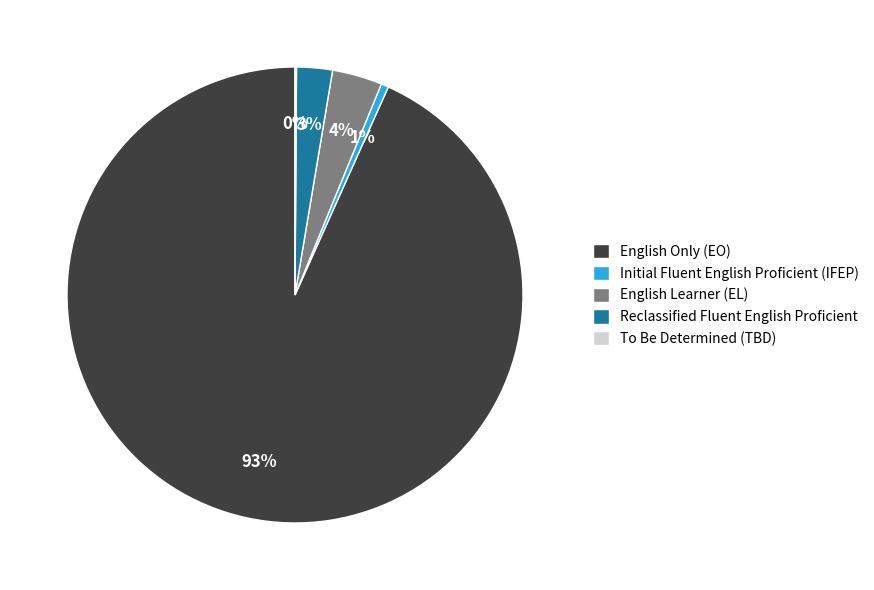

Which category accounts for the majority?

English Only (EO)